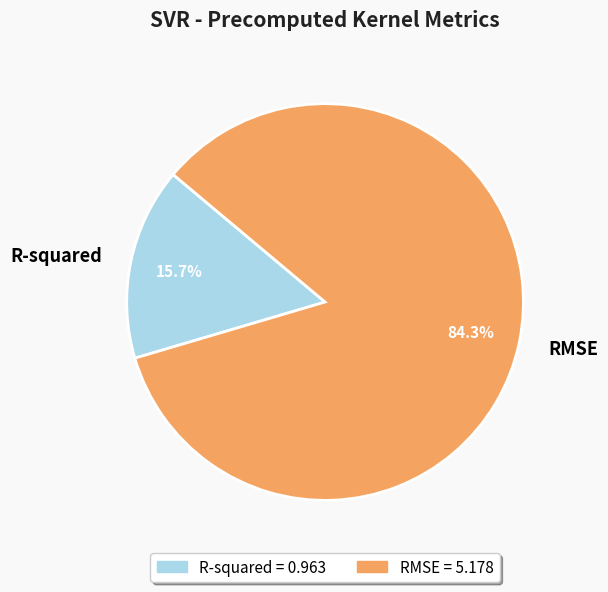

Rank the categories by value from lowest to highest.

R-squared, RMSE